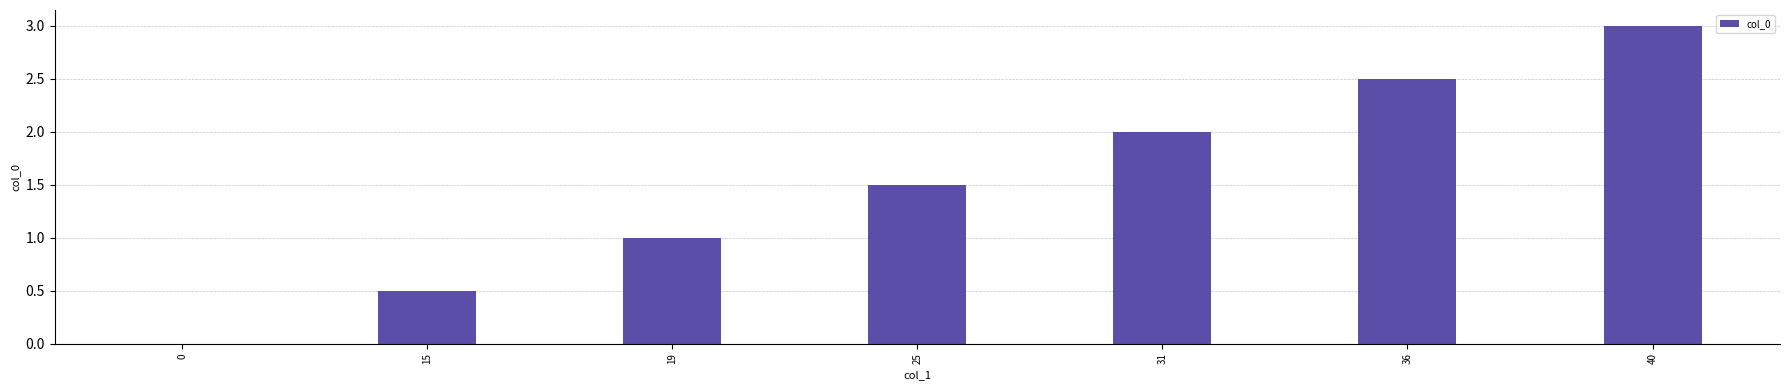

What is the average value?

1.5